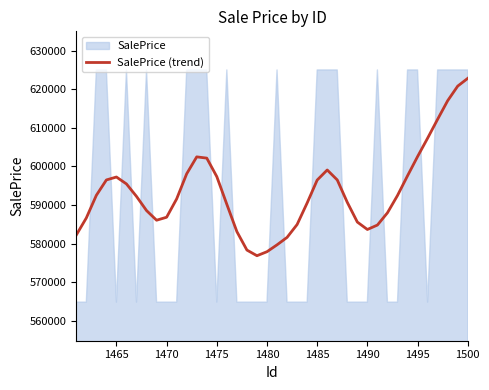

What is the value of the 9th point from the left?

586059.1